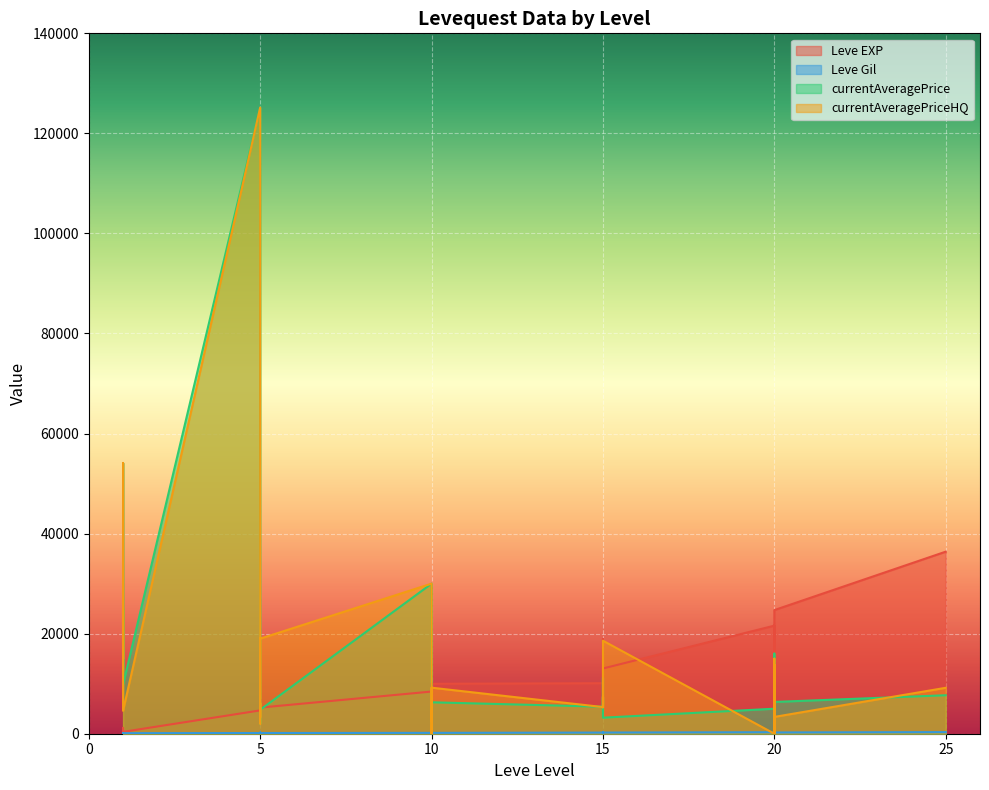

The value of Leve Gil at 10 is 172. True or false?

True